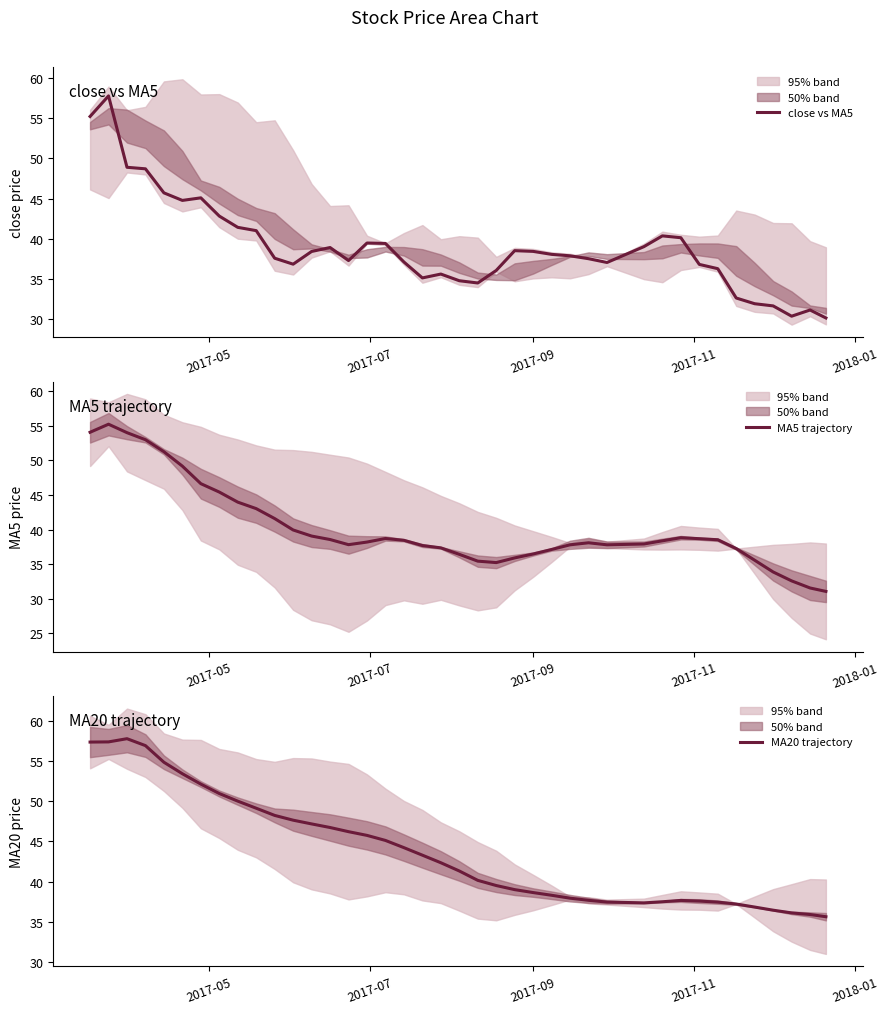

What is the minimum value for MA5 trajectory?

31.0